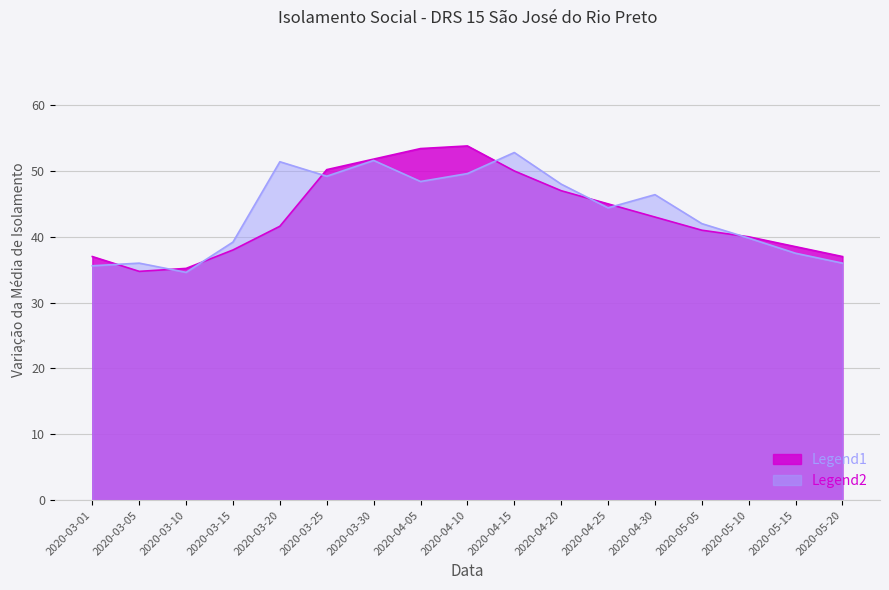

After their last crossing, which series has the higher values: media_isolamento_2 or media_isolamento?

media_isolamento